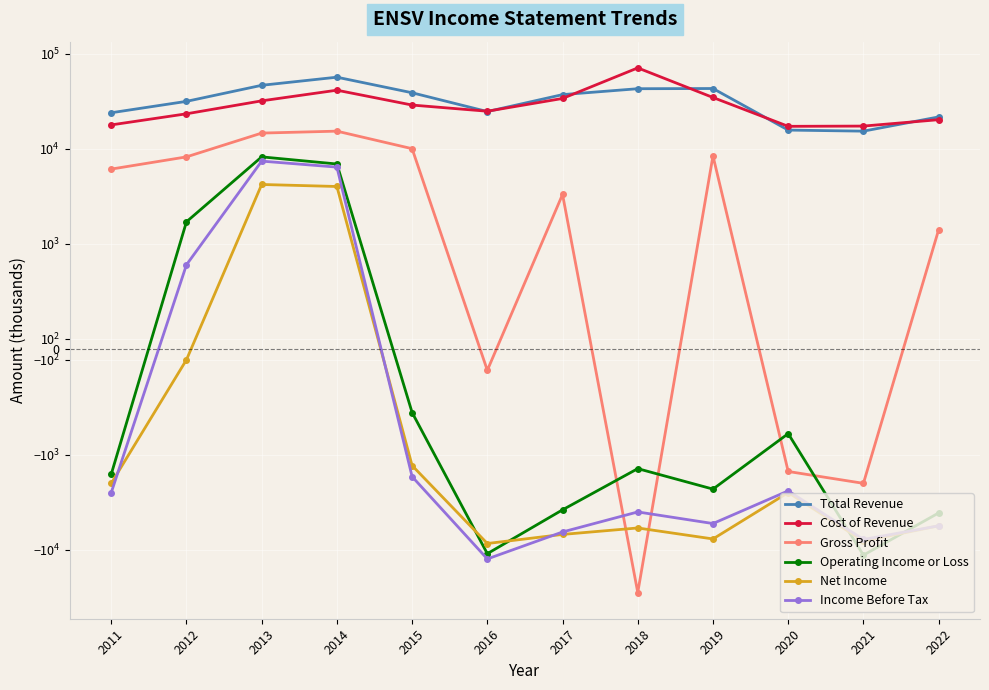

In Cost of Revenue, how many points are higher than both neighbors (excluding endpoints)?

2